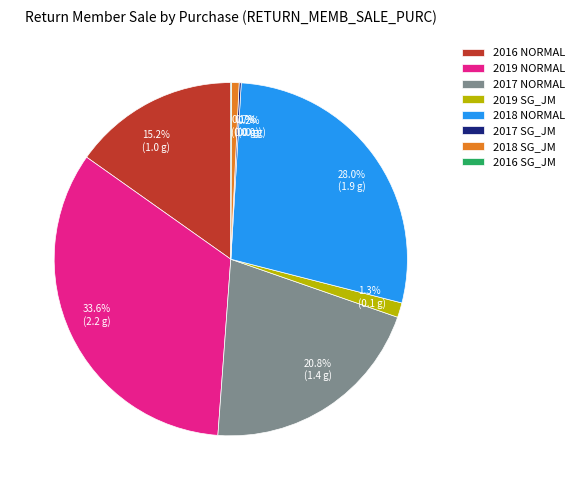

True or false: 2018 SG_JM accounts for 1% of the total.

True